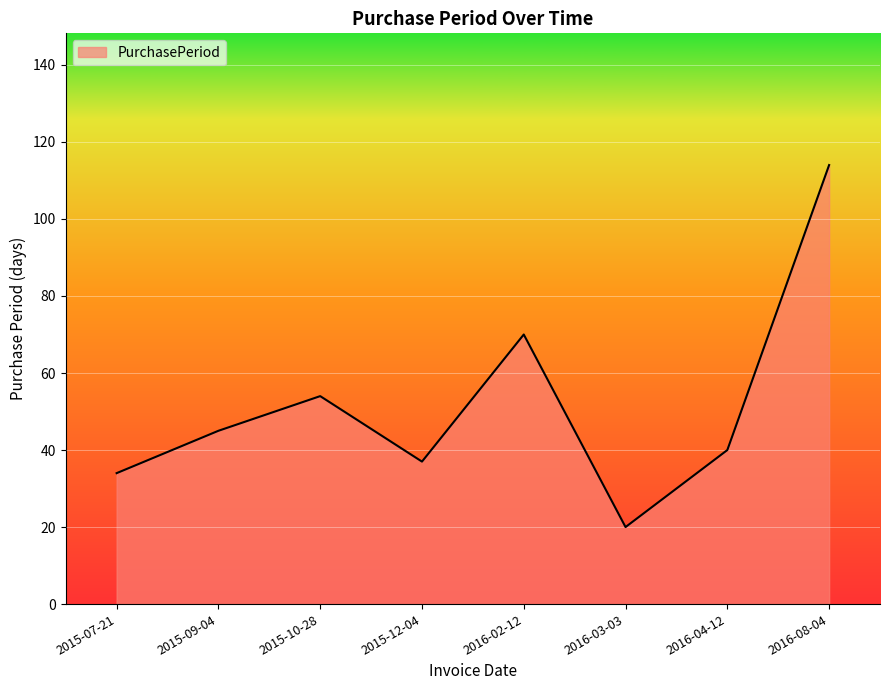

True or false: the data shows 101 at 2016-02-12.

False